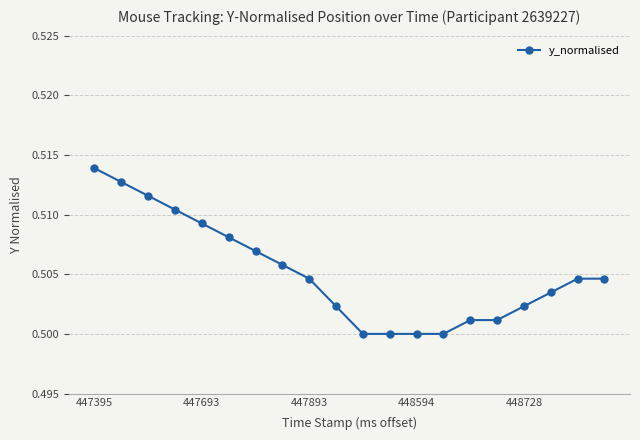

Which category has the highest value across all series?

447395